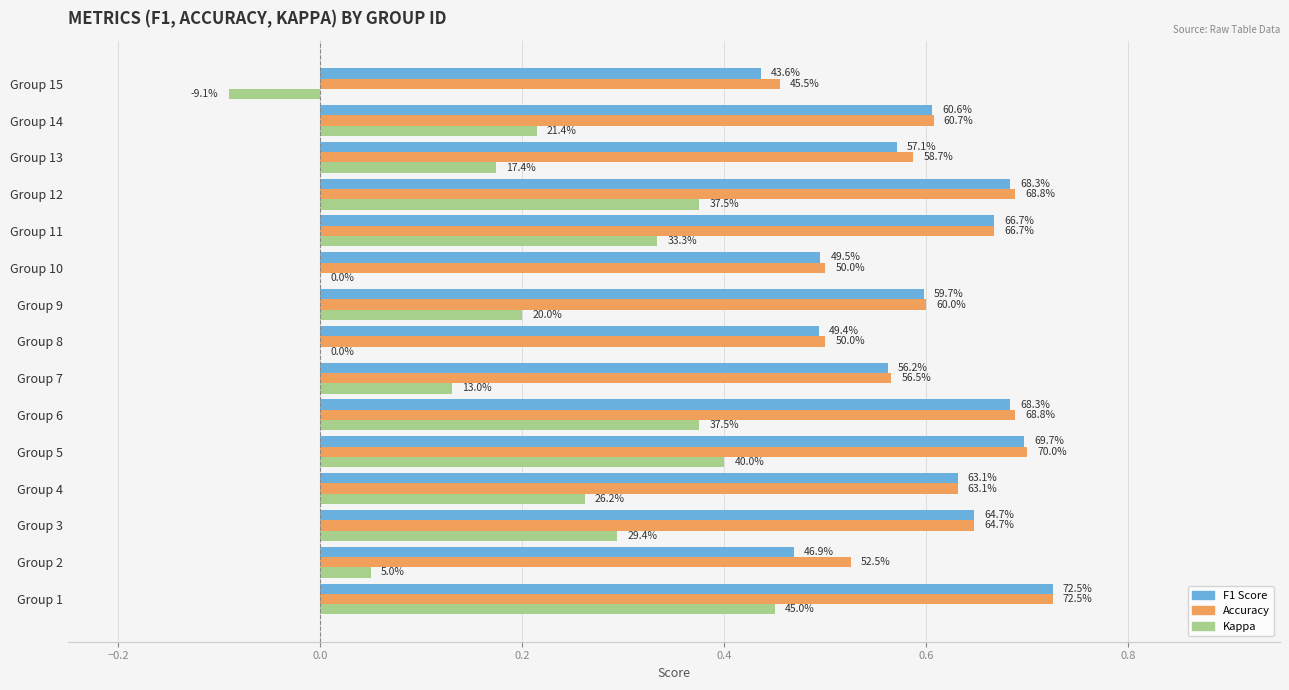

Which series has the largest total across all categories?

Accuracy